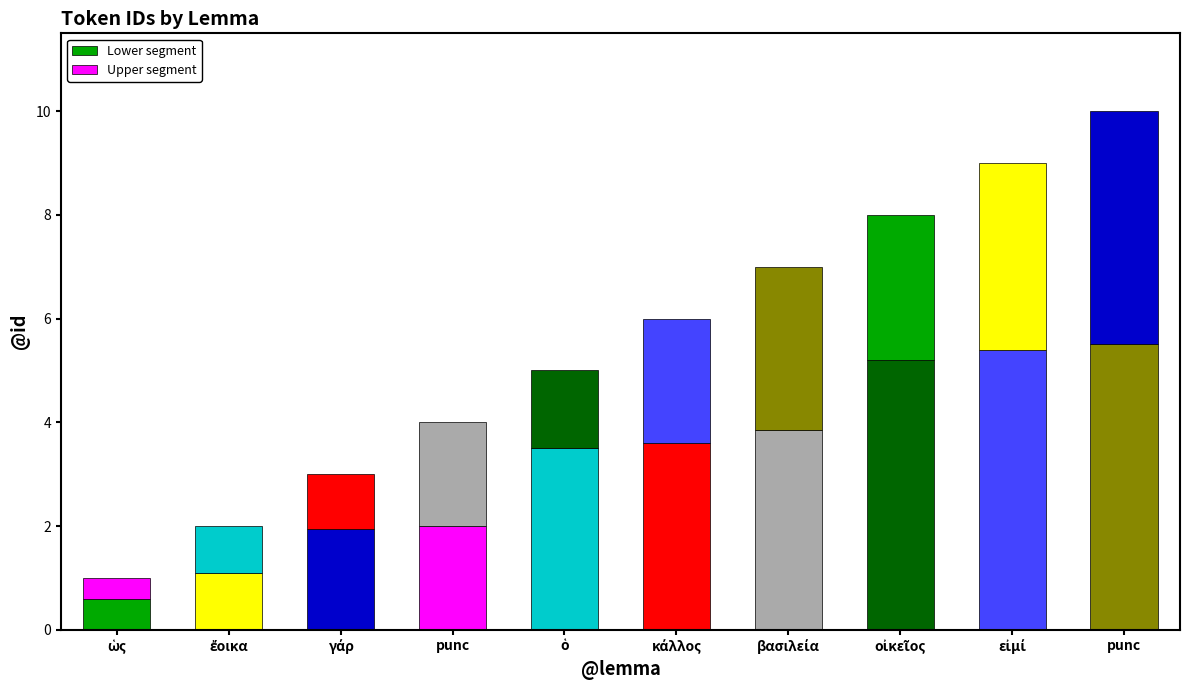

The Lower segment series shows 0.6 at ὡς. True or false?

True